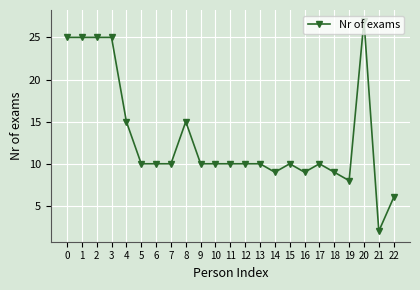

What is the change in value from 0 to 12?

-15